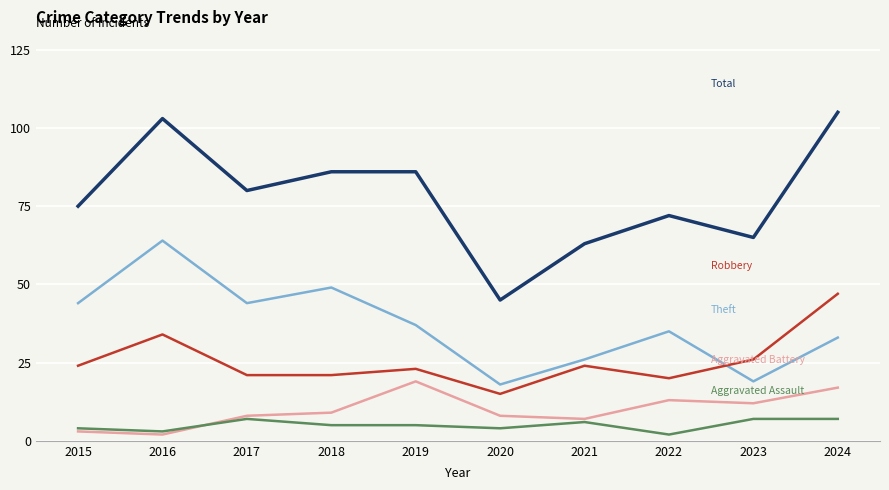

What is the difference between the highest and lowest values at 2015?

72